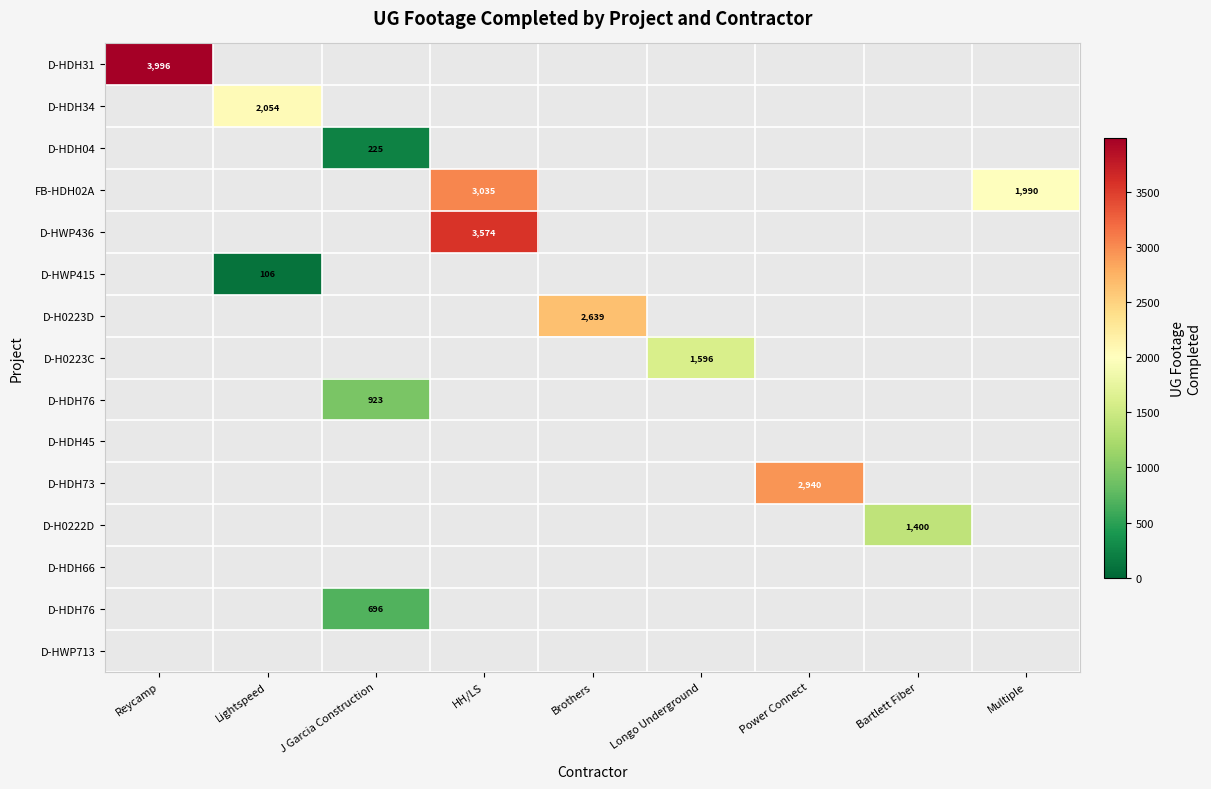

What is the minimum value shown in the chart?

106.0